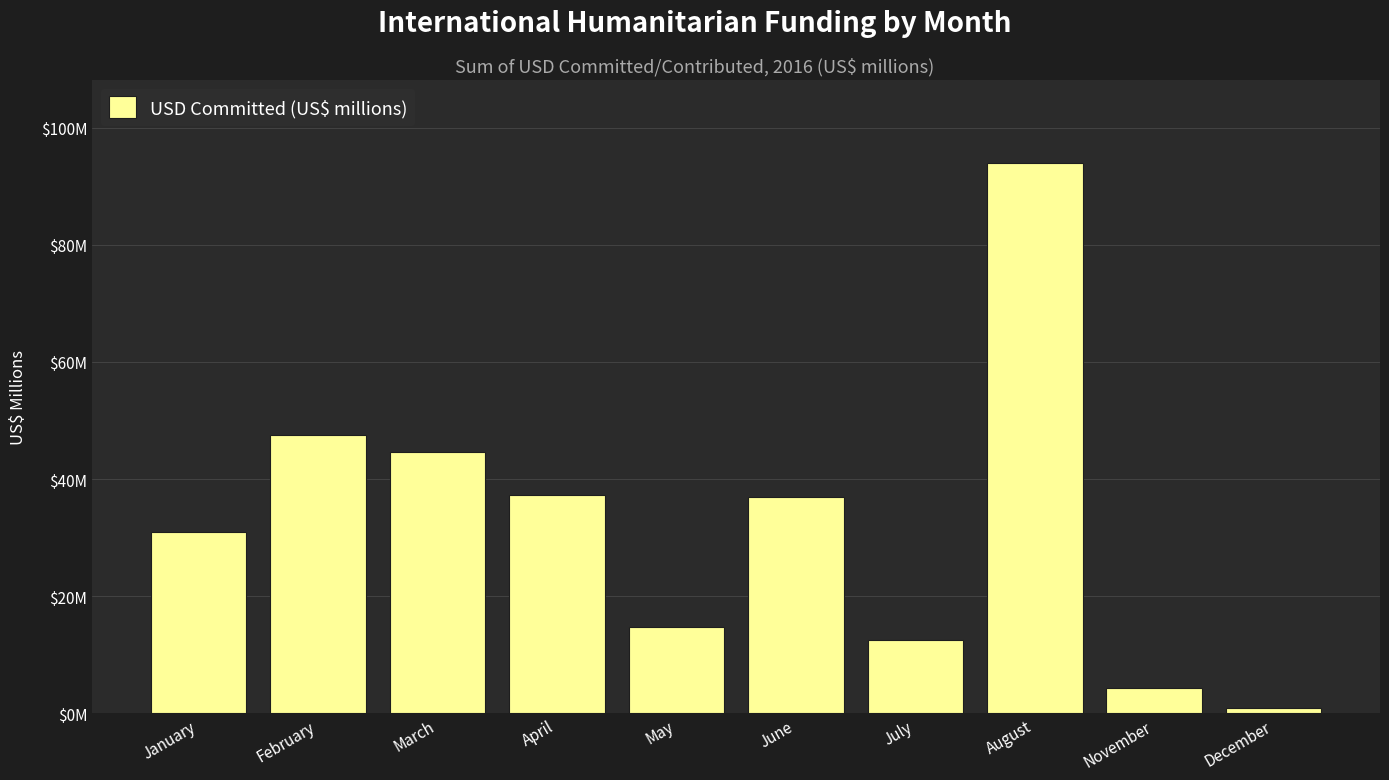

Does the chart contain any negative values?

No